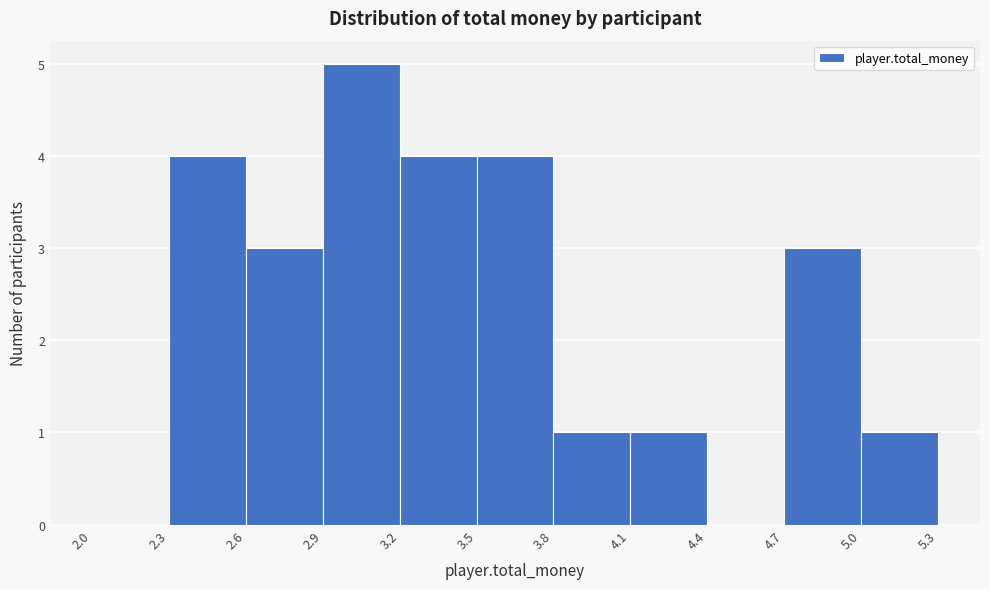

How tall is the bar that spans 3.2 to 3.5 on the x-axis? The values are not printed on the chart, so give them approximately, as read against the axis.

4